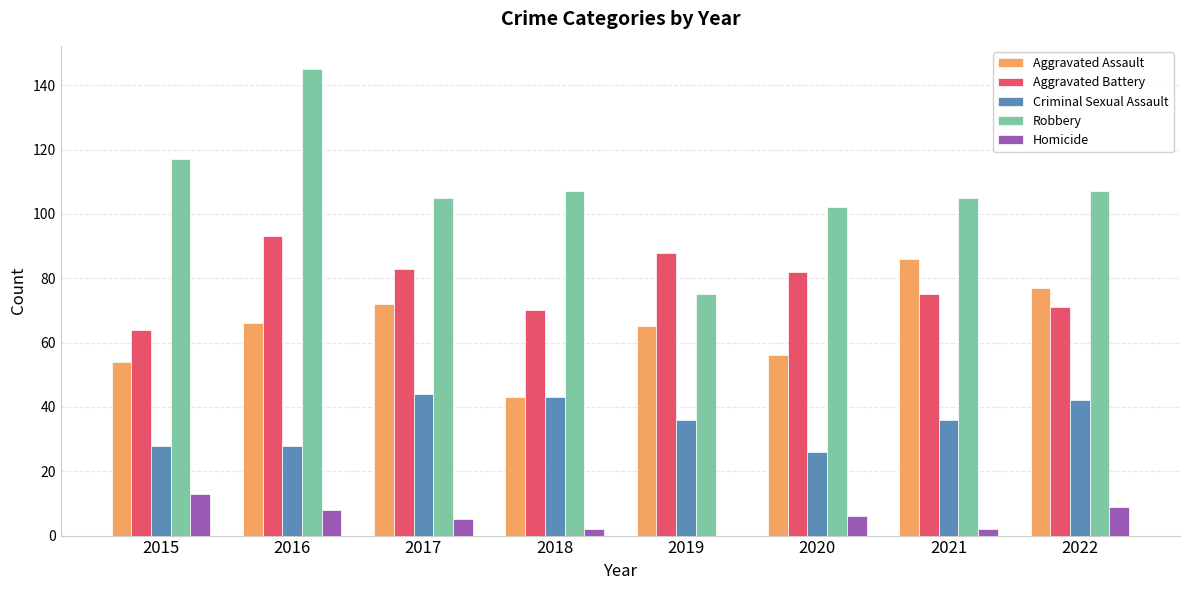

How many distinct data groups are displayed?

5